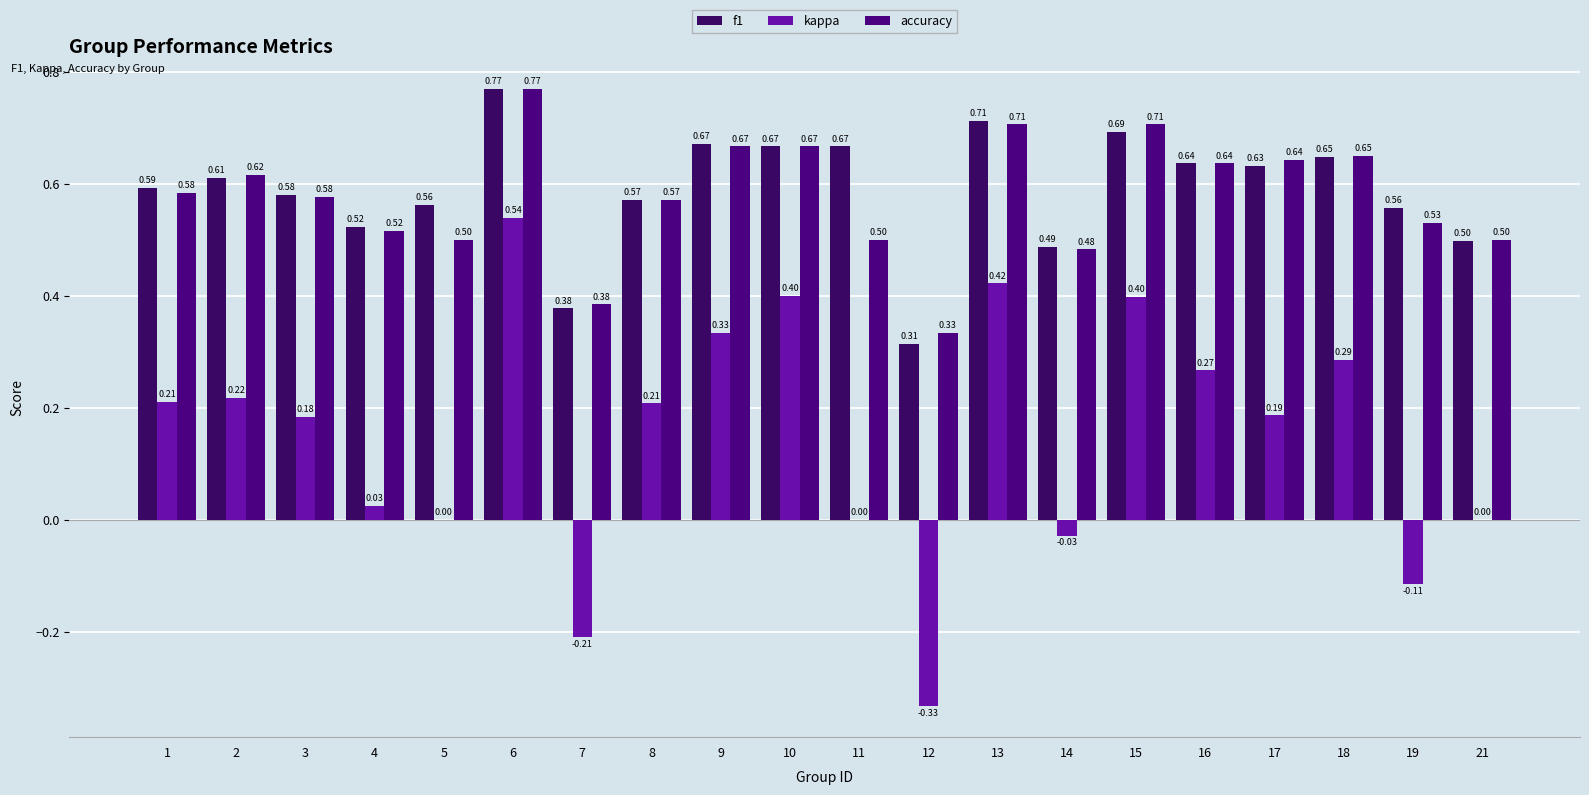

Count the number of data series in this chart.

3